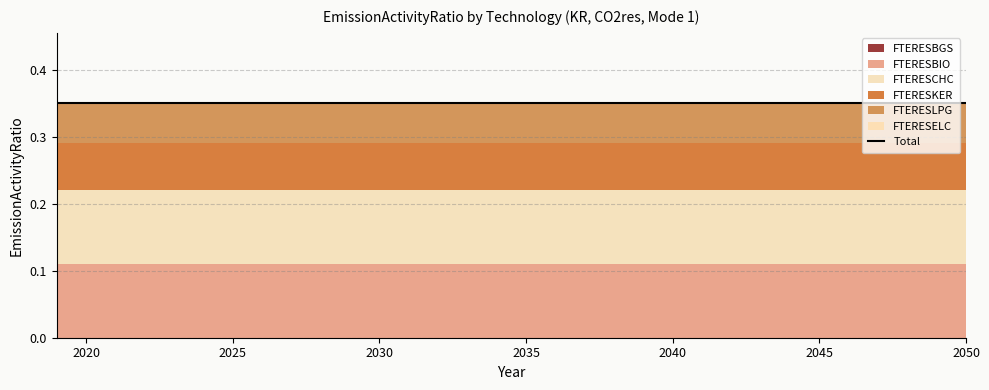

True or false: FTERESBGS has more than 2 interior local peaks.

False